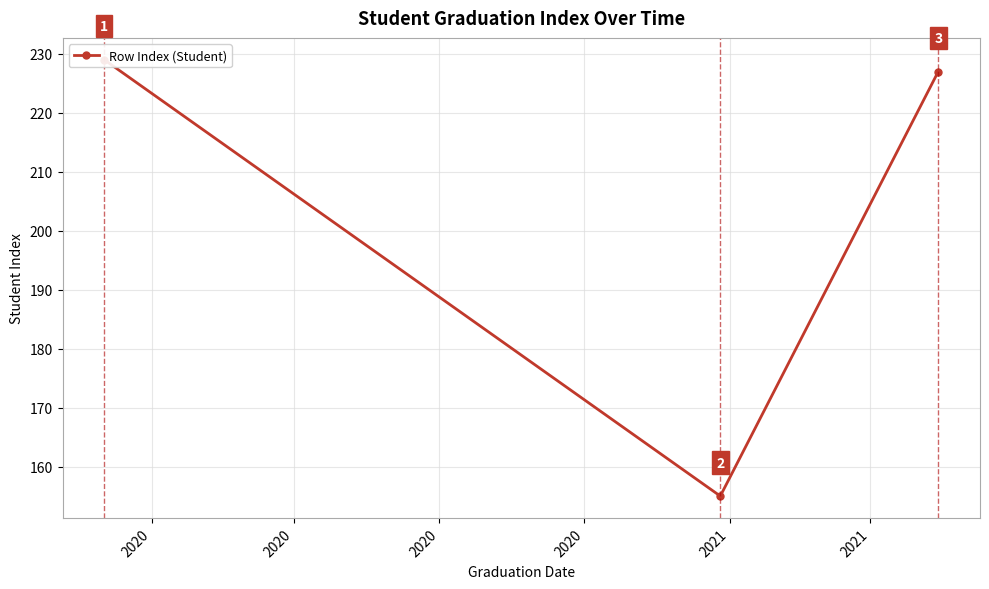

What is the difference between the second highest and minimum values?

72